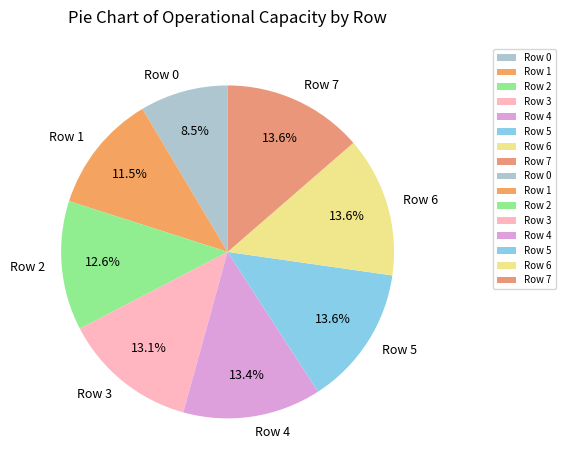

How many segments does this pie chart have?

8